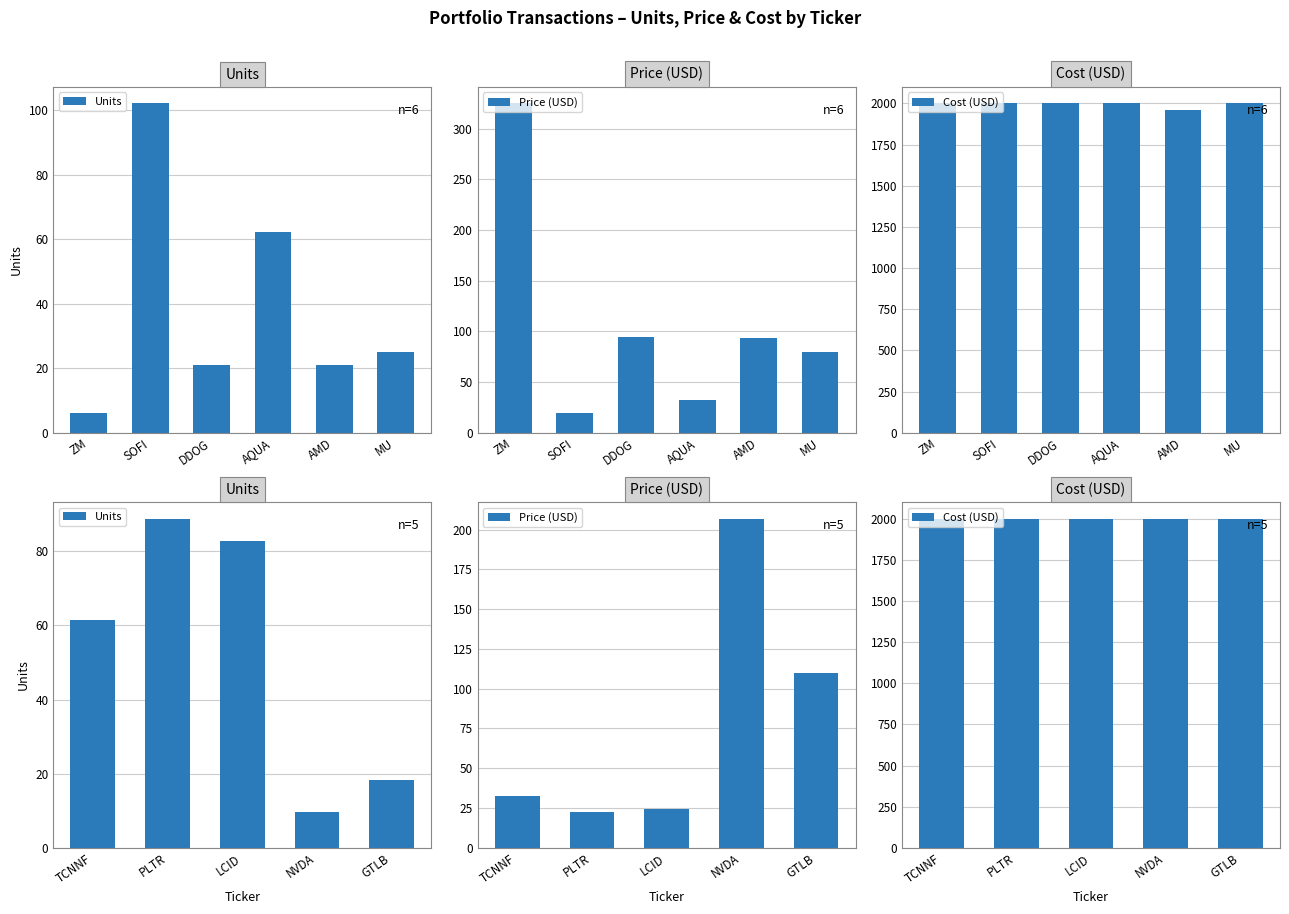

How many bars are there in each group?

3